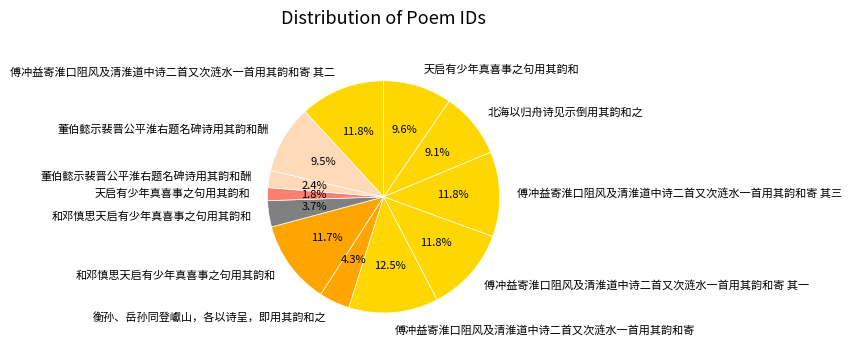

Is there any slice that represents more than half of the pie?

No